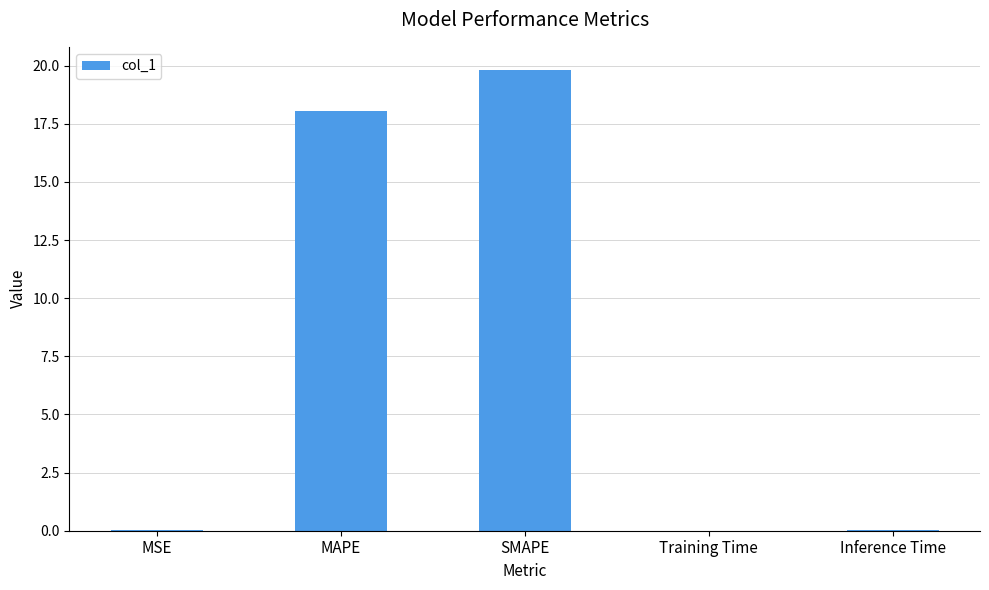

What is the sum of all values?

37.9